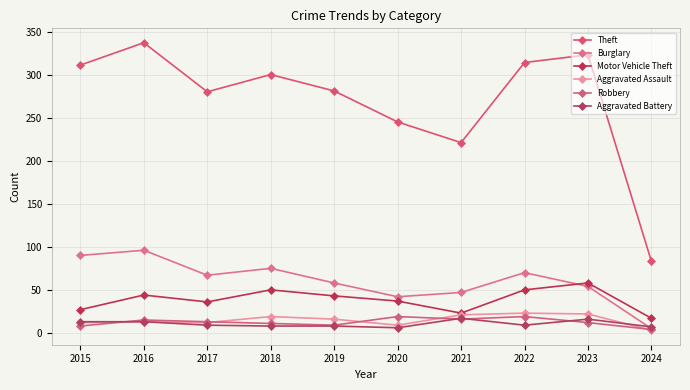

Which category has the highest value in the Burglary series?

2016